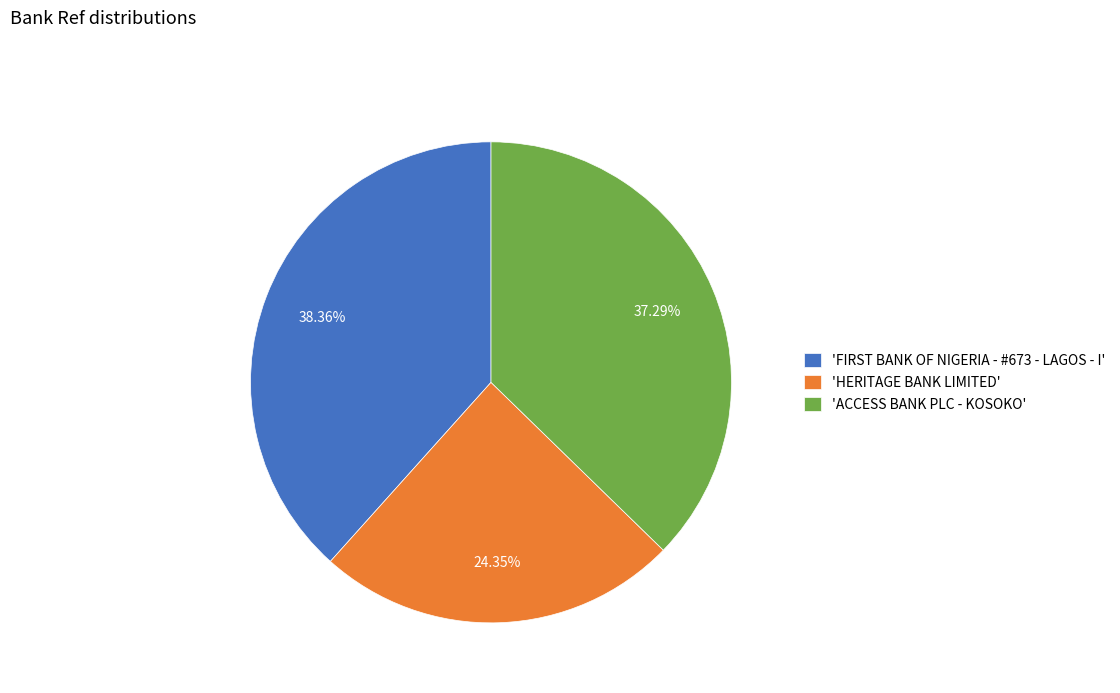

Which category has the smallest portion of the pie?

'HERITAGE BANK LIMITED'